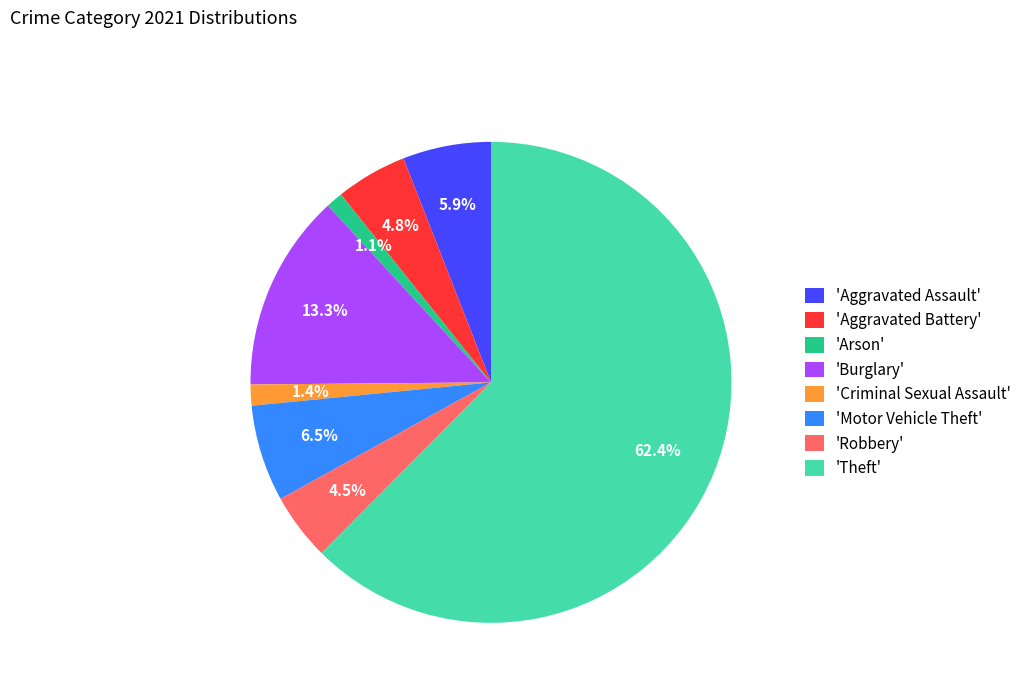

To the nearest percent, what is the average slice percentage?

12%